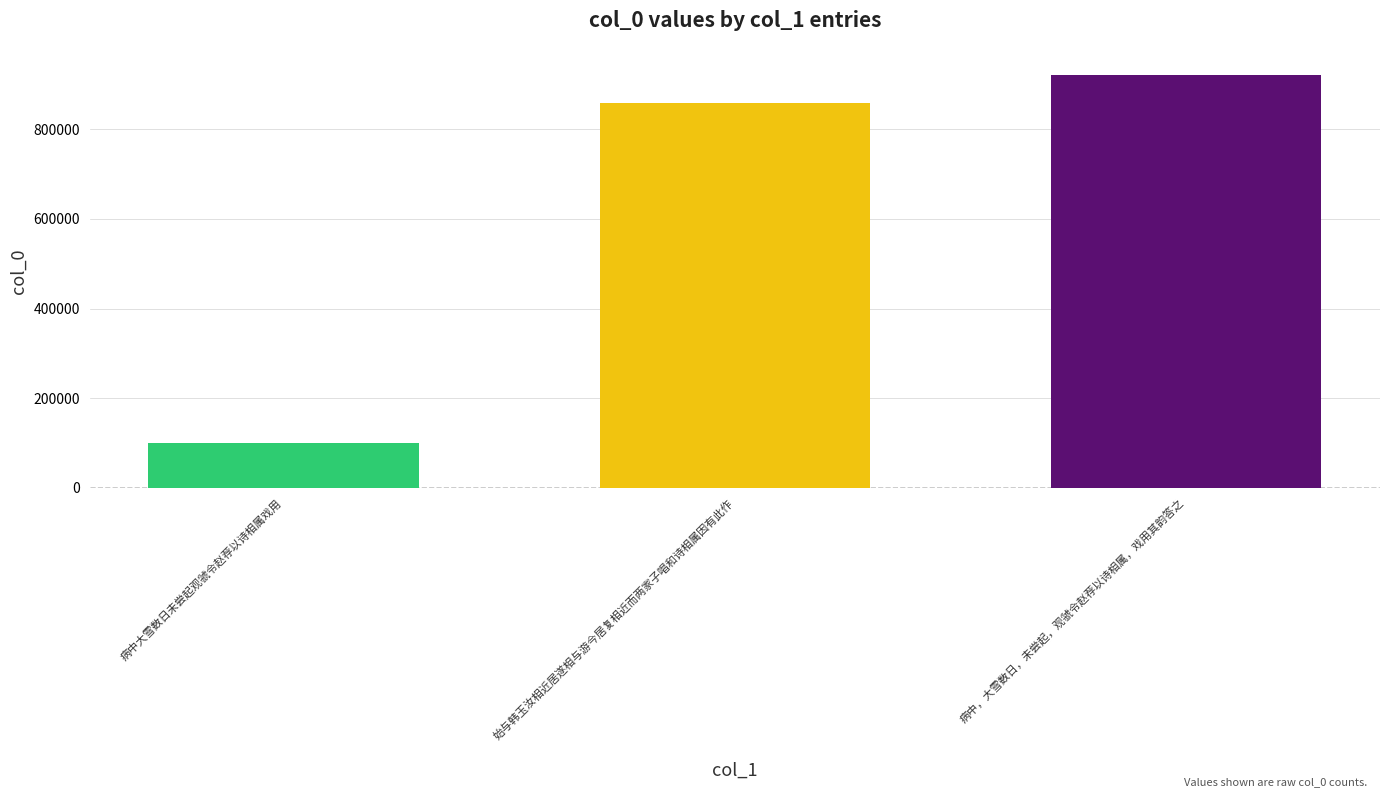

What is the difference between the highest and lowest values at 始与韩玉汝相近居遂相与游今居复相近而两家子唱和诗相属因有此作?

820984